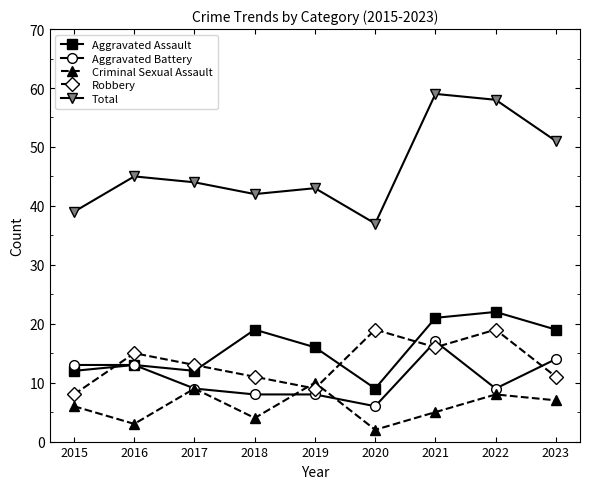

Is the value of Total at 2015 greater than the value of Robbery at 2018?

Yes